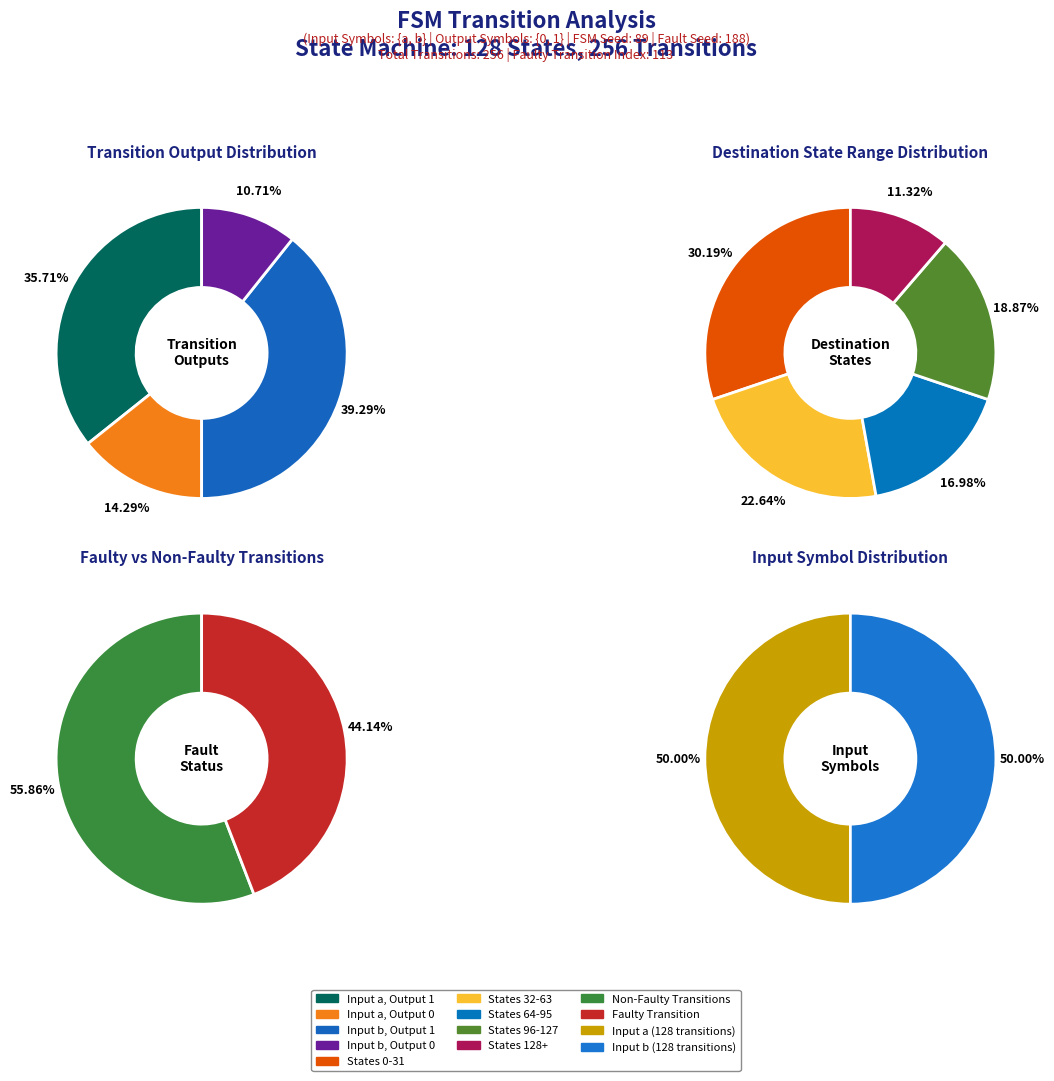

Between 31 and 17, which is larger?

31